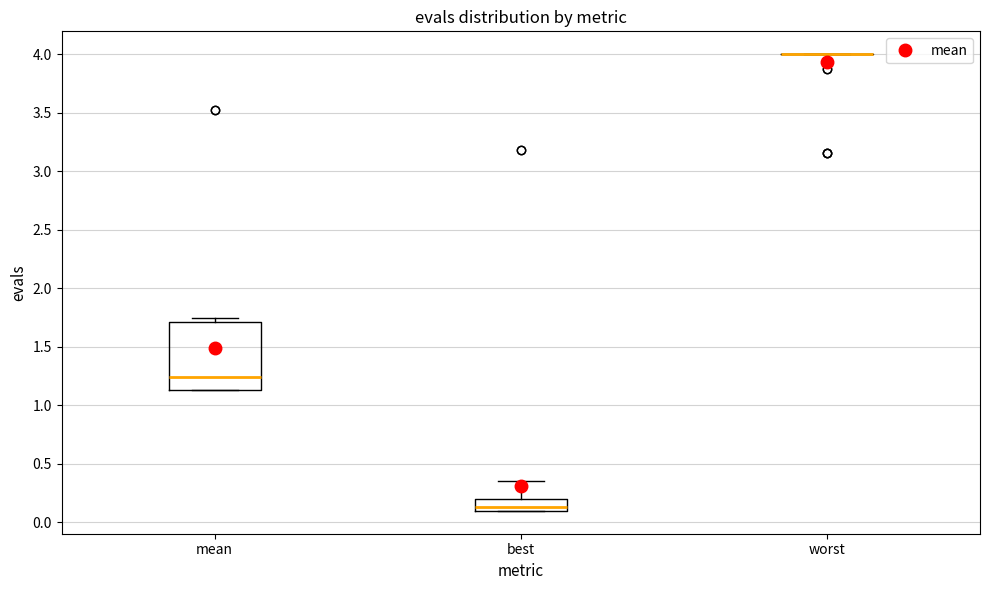

Reading left to right, transcribe this box plot: for each box, give where its median line is, the range the box spans, and where its two whiskers end, as read against the y-axis. The values are not printed on the chart, so give them approximately, as read against the axis.

mean: median 1.25, box 1.15 to 1.70, whiskers 1.15 to 1.75
best: median 0.15, box 0.10 to 0.20, whiskers 0.10 to 0.35
worst: box collapsed to a line at 4.00, whiskers 4.00 to 4.00